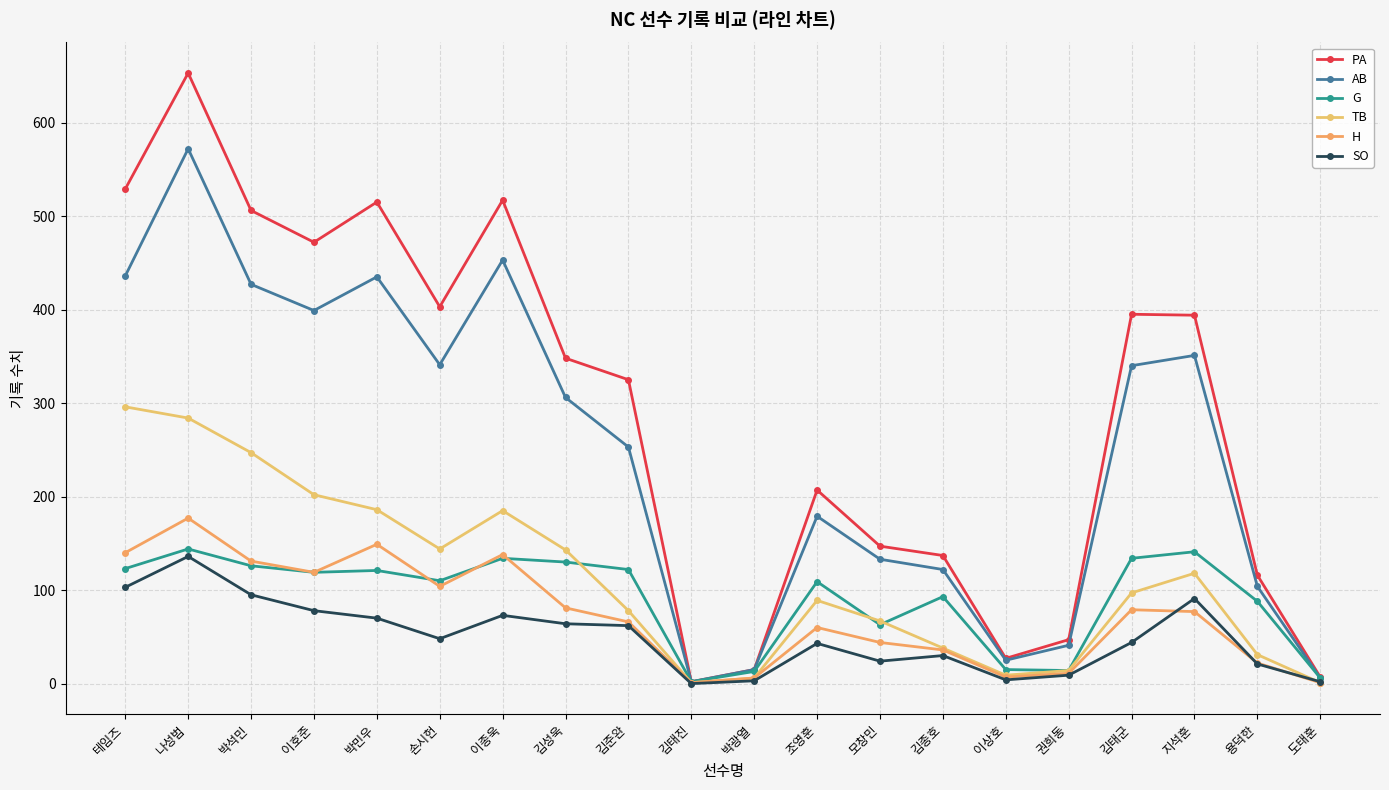

Is it true that G equals 200 at 김준완?

False